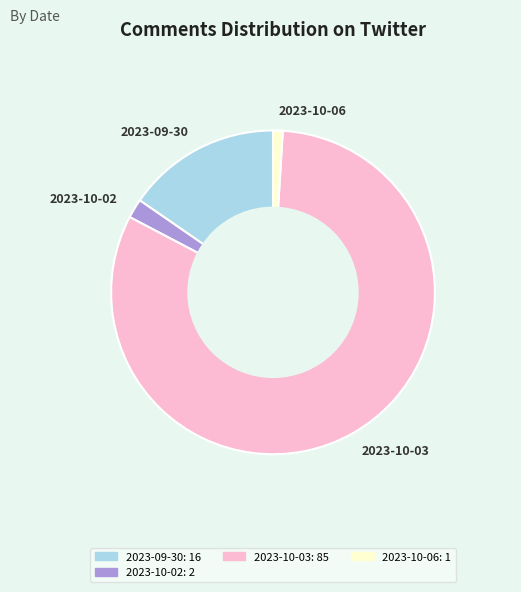

How many slices are in this pie chart?

4